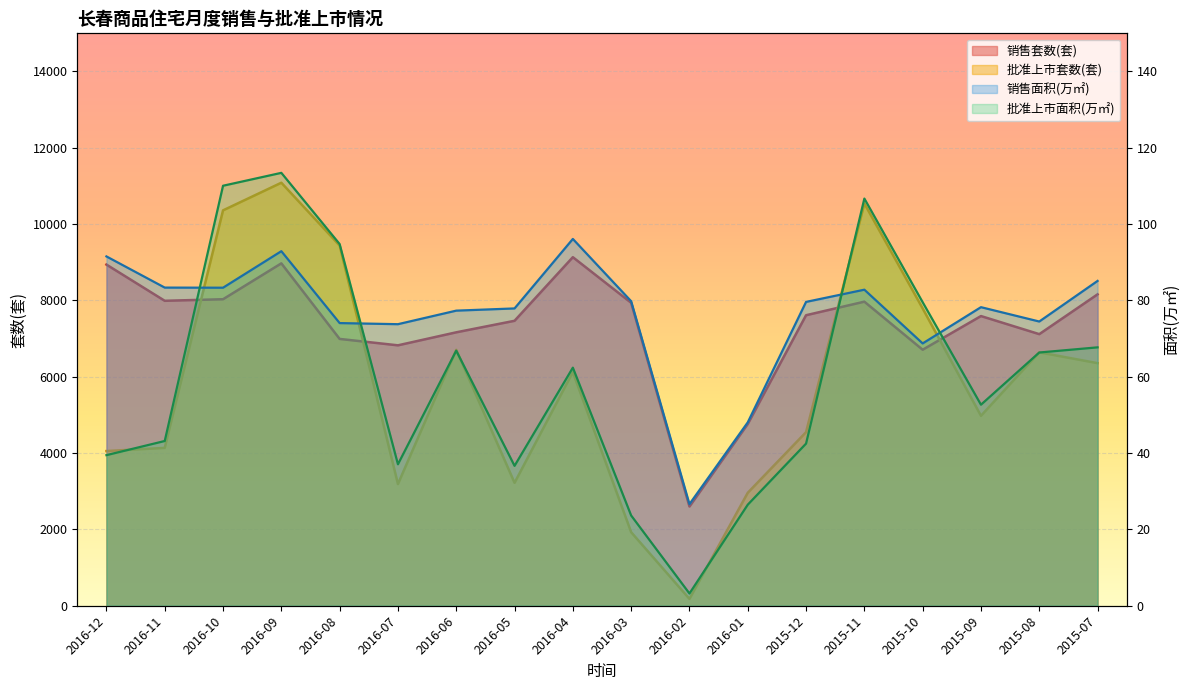

Between 2016-11 and 2016-01, which series saw the biggest shift?

销售套数(套)